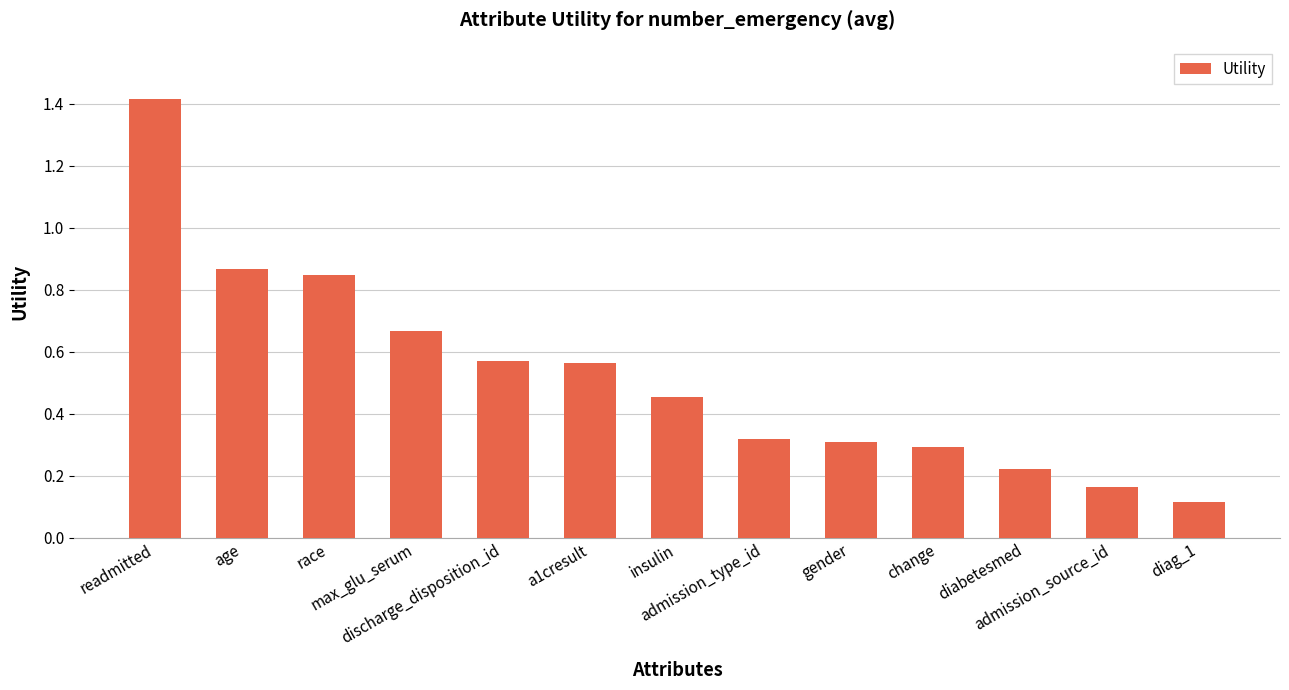

What is the sum of all values?

6.8